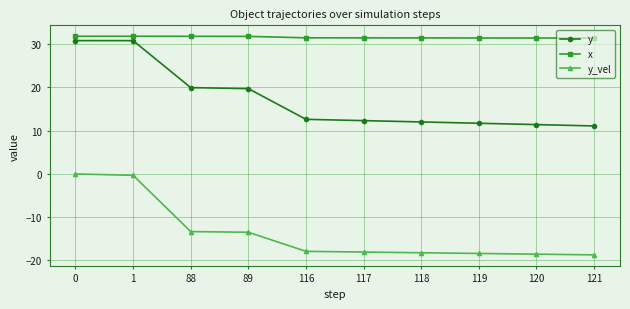

Which series changed the most between 0 and 119?

y